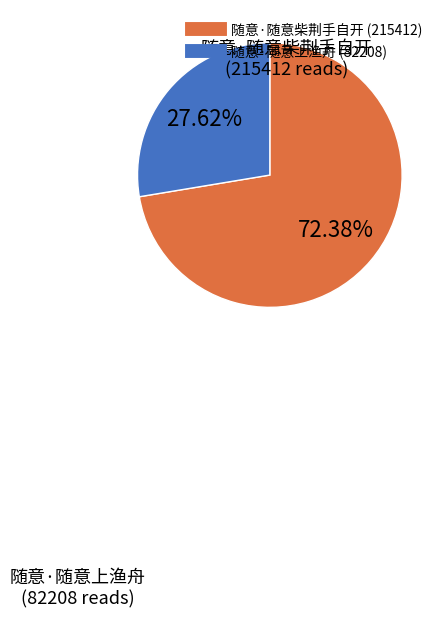

To the nearest percent, what is the difference between the largest and smallest slice percentages?

45%